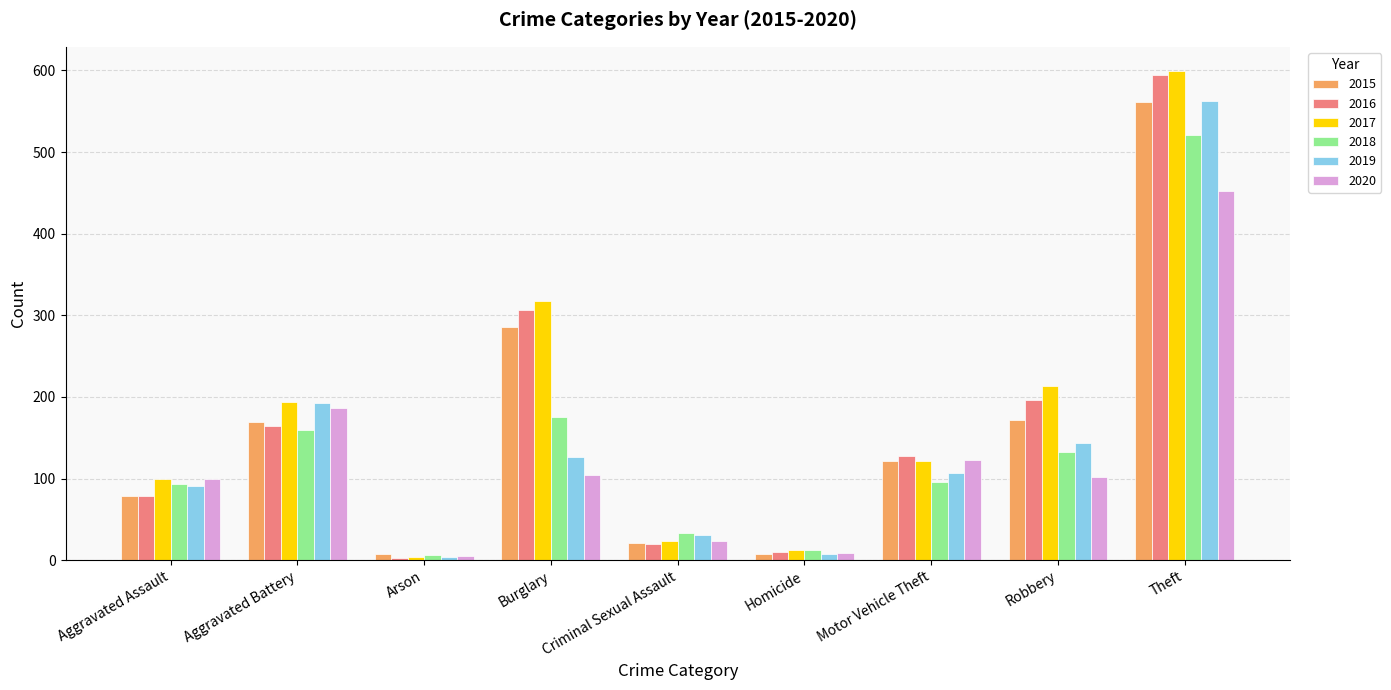

Is it true that 2018 equals 132 at Aggravated Assault?

False